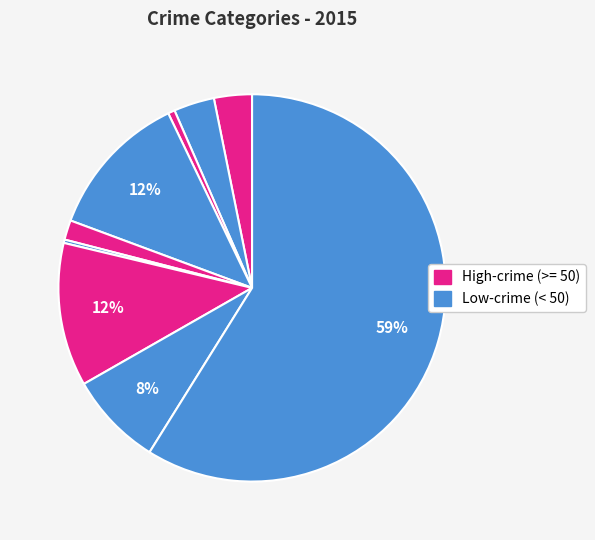

Count the number of slices in the pie.

9